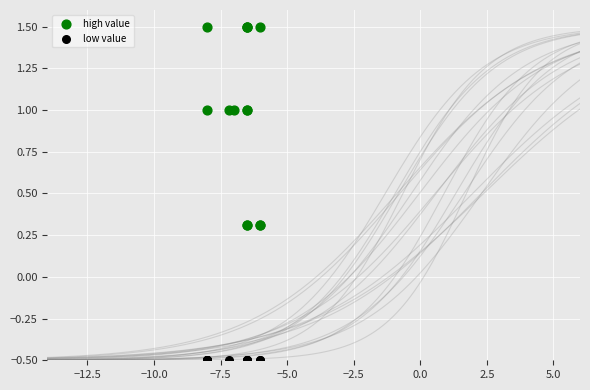

Which series reaches the maximum Y coordinate?

high value